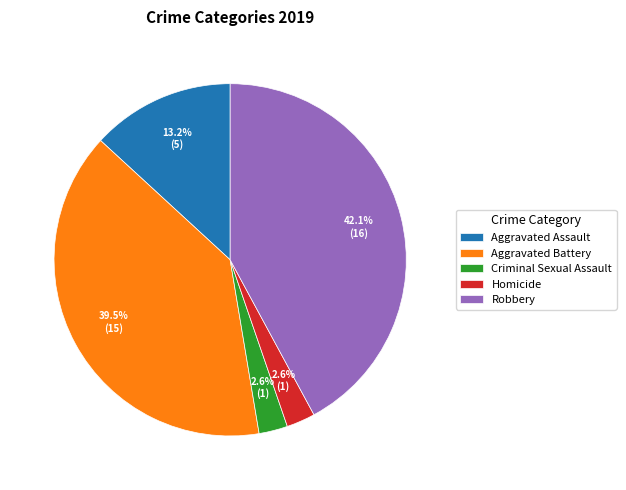

Does any single category account for the majority?

No